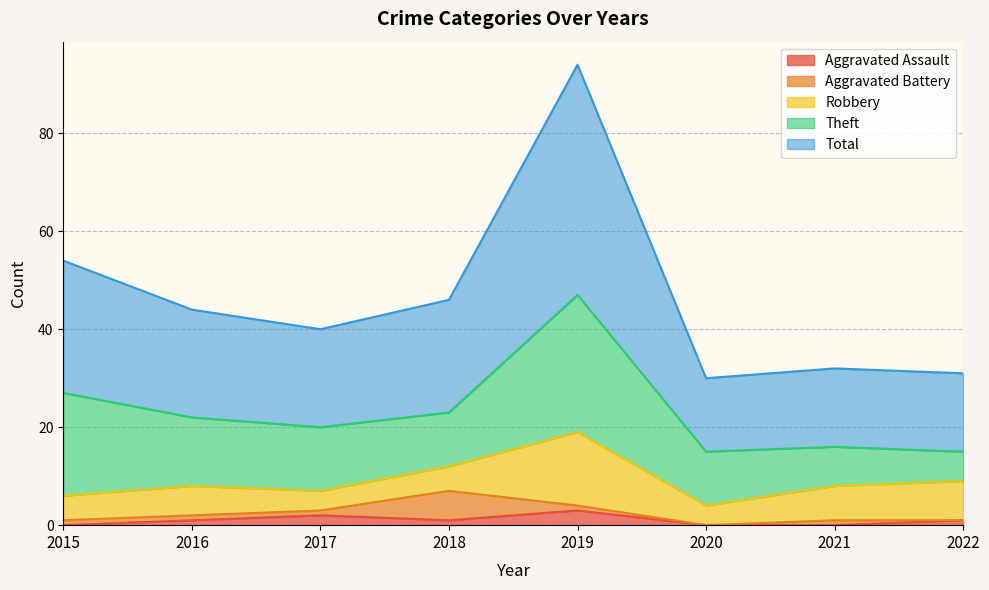

What is the value of the Aggravated Battery point at the 4th from the left?

6